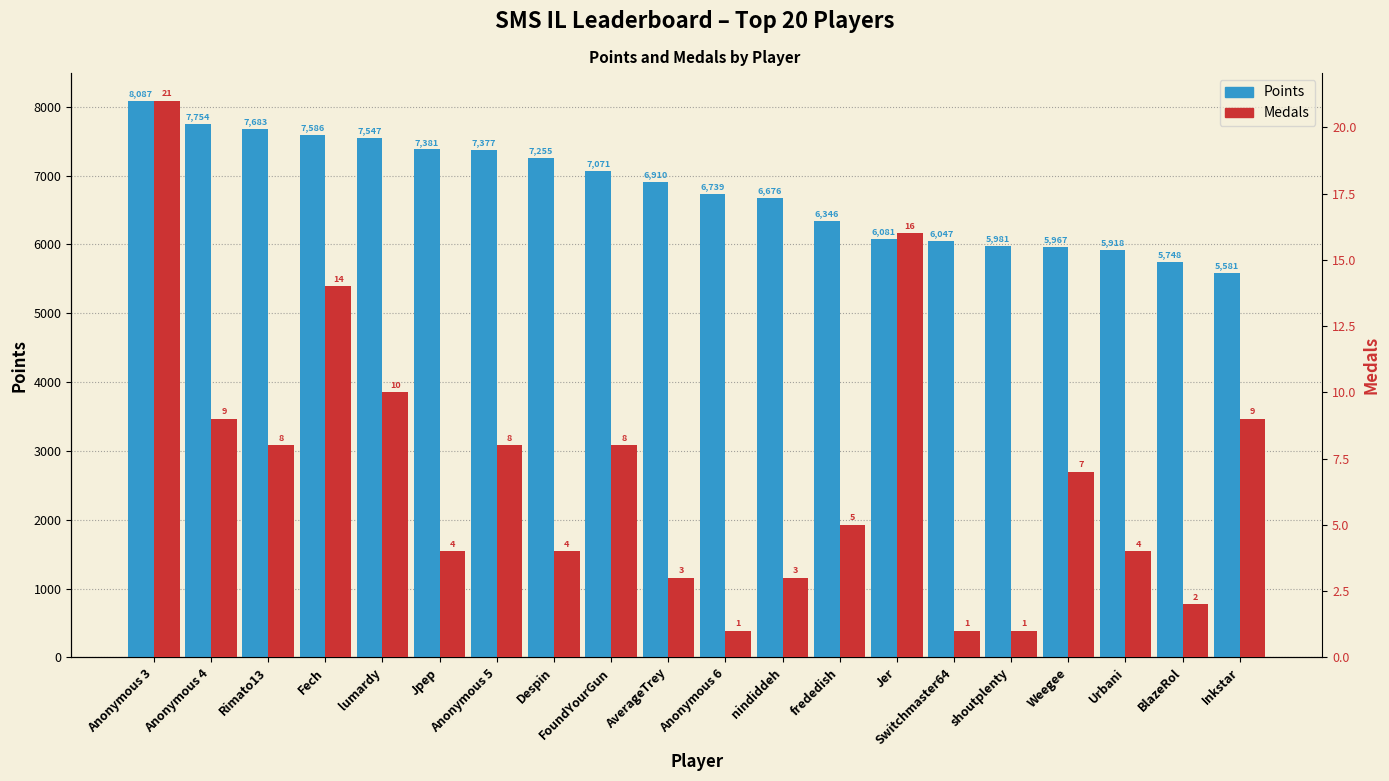

Between nindiddeh and Anonymous 4, which is larger?

Anonymous 4